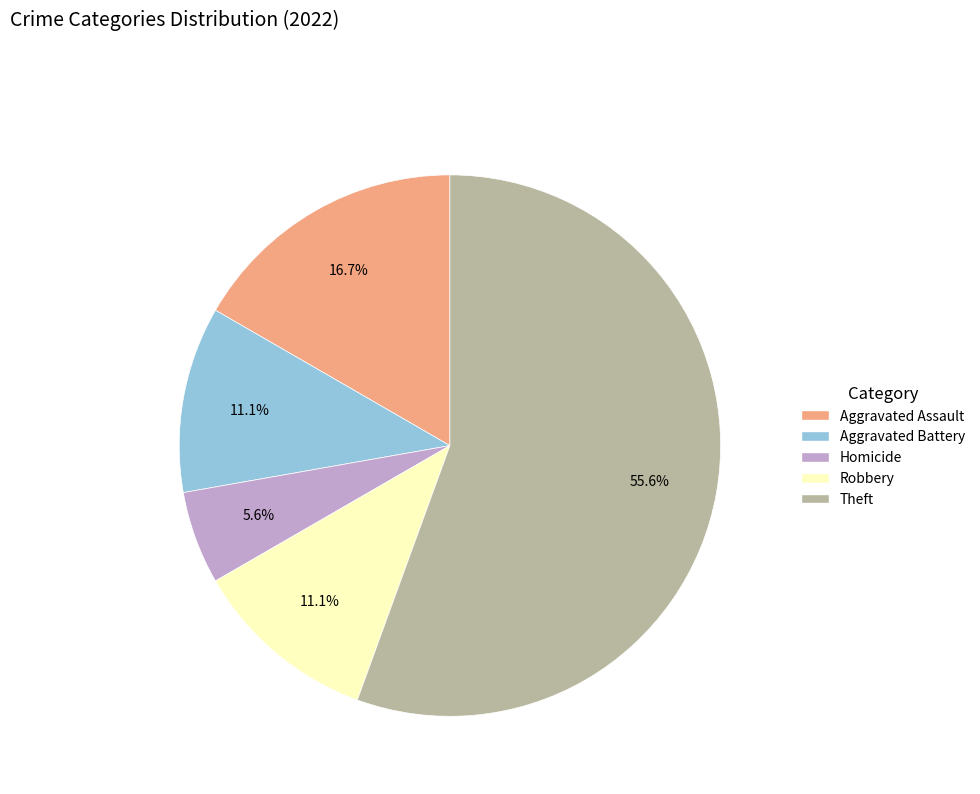

Which slice is the largest?

Theft